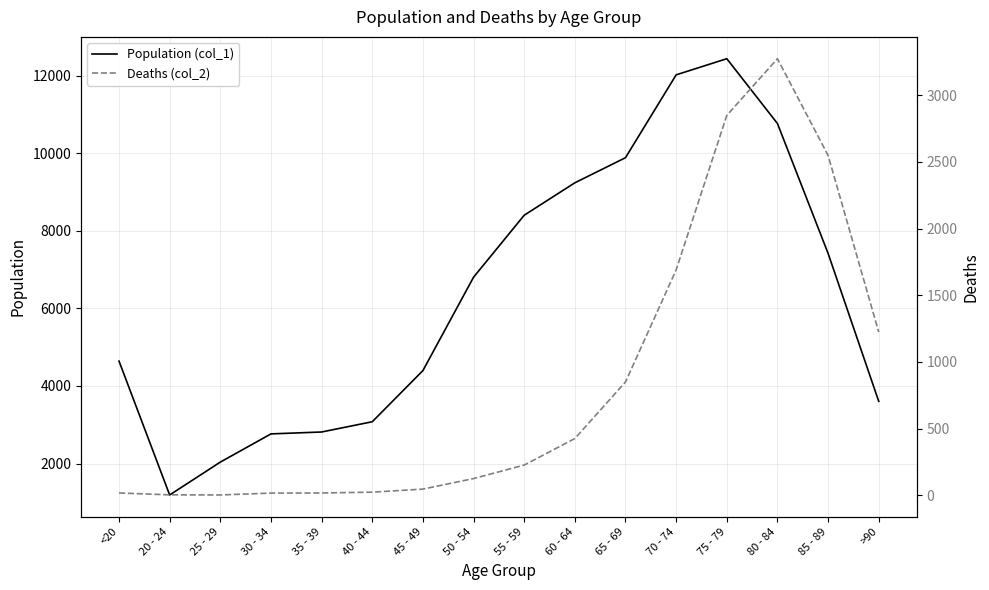

What is the spread (max minus min) of values at 30 - 34?

2748